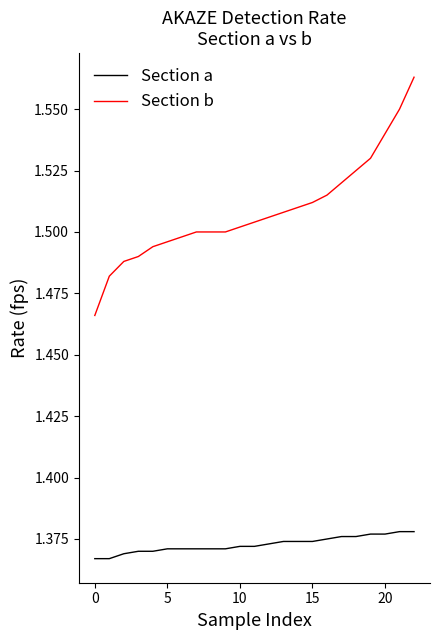

What is the sum of all Section a values?

31.6